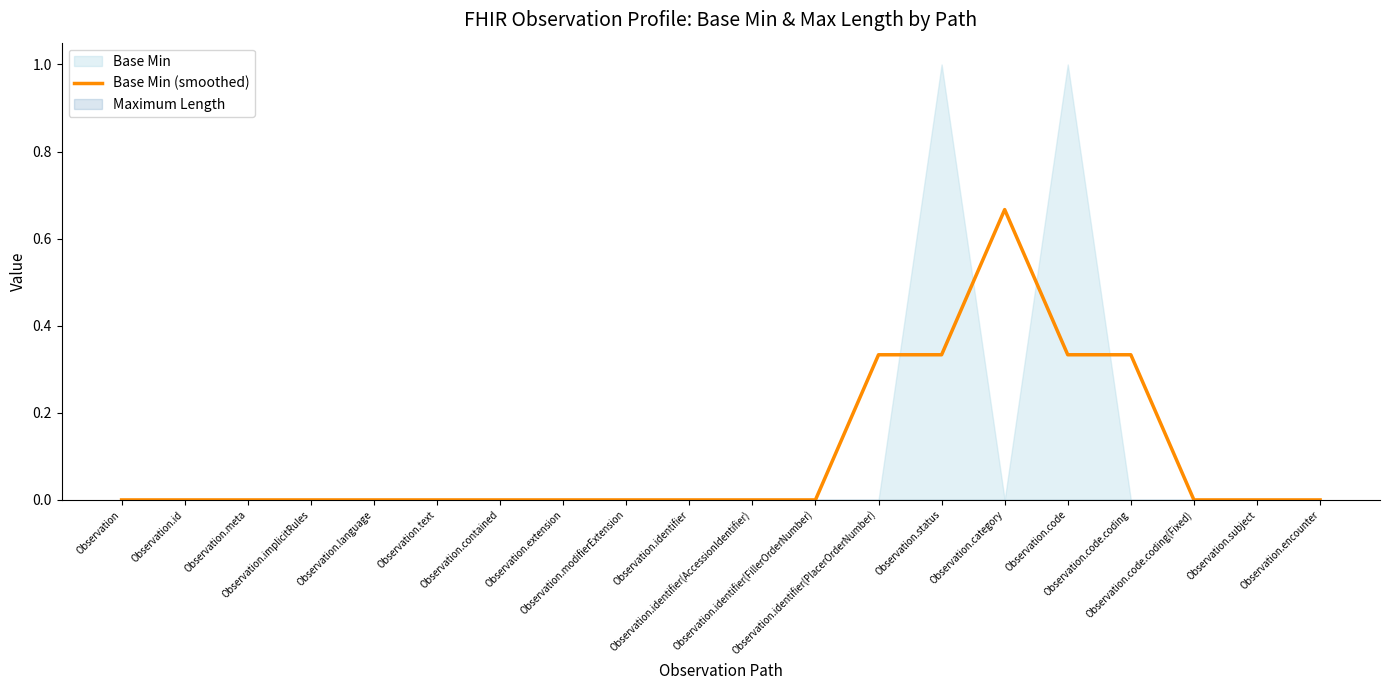

List the labels in order of value, smallest first.

Observation, Observation.id, Observation.meta, Observation.implicitRules, Observation.language, Observation.text, Observation.contained, Observation.extension, Observation.modifierExtension, Observation.identifier, Observation.identifier(AccessionIdentifier), Observation.identifier(FillerOrderNumber), Observation.code.coding(Fixed), Observation.subject, Observation.encounter, Observation.identifier(PlacerOrderNumber), Observation.status, Observation.code, Observation.code.coding, Observation.category